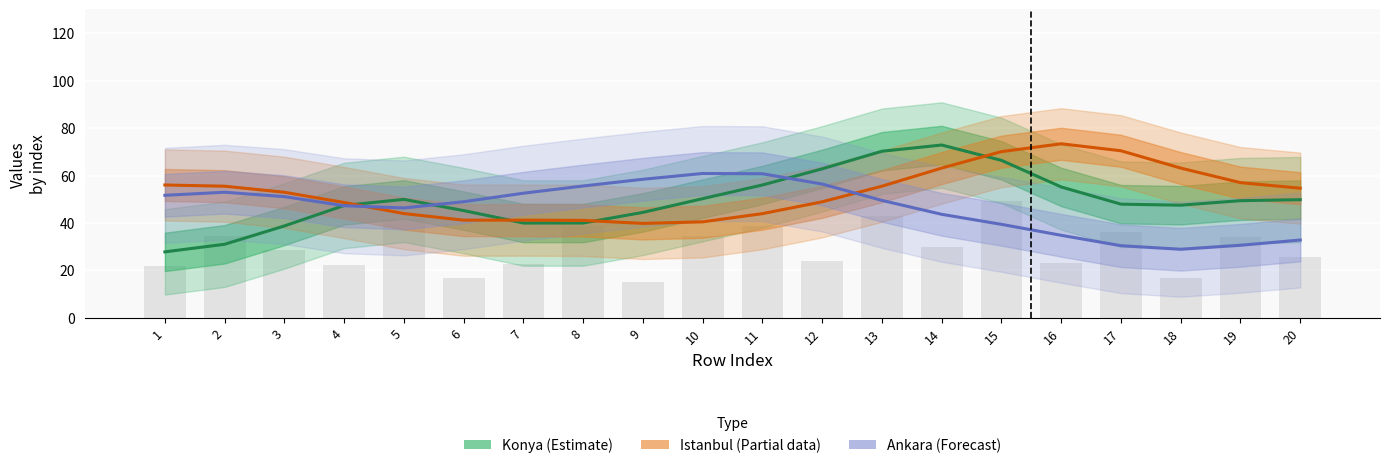

Reading right to left, list all the values displayed in this chart.

Konya (Estimate): 20=49.8	19=49.4	18=47.5	17=47.9	16=55.2	15=66.4	14=72.9	13=70.2	12=62.8	11=56.0	10=50.3	9=44.5	8=40.0	7=40.0	6=45.2	5=50.0	4=47.4	3=38.8	2=31.0	1=27.8
Istanbul (Partial): 20=54.7	19=57.0	18=63.1	17=70.4	16=73.4	15=70.1	14=63.1	13=55.5	12=48.9	11=43.9	10=40.5	9=39.8	8=41.1	7=41.2	6=41.2	5=44.0	4=48.6	3=52.9	2=55.5	1=56.0
Ankara (Forecast): 20=32.8	19=30.6	18=28.9	17=30.4	16=34.8	15=39.4	14=43.6	13=49.5	12=56.4	11=60.7	10=60.9	9=58.4	8=55.6	7=52.6	6=49.0	5=46.3	4=47.3	3=51.1	2=53.0	1=51.7